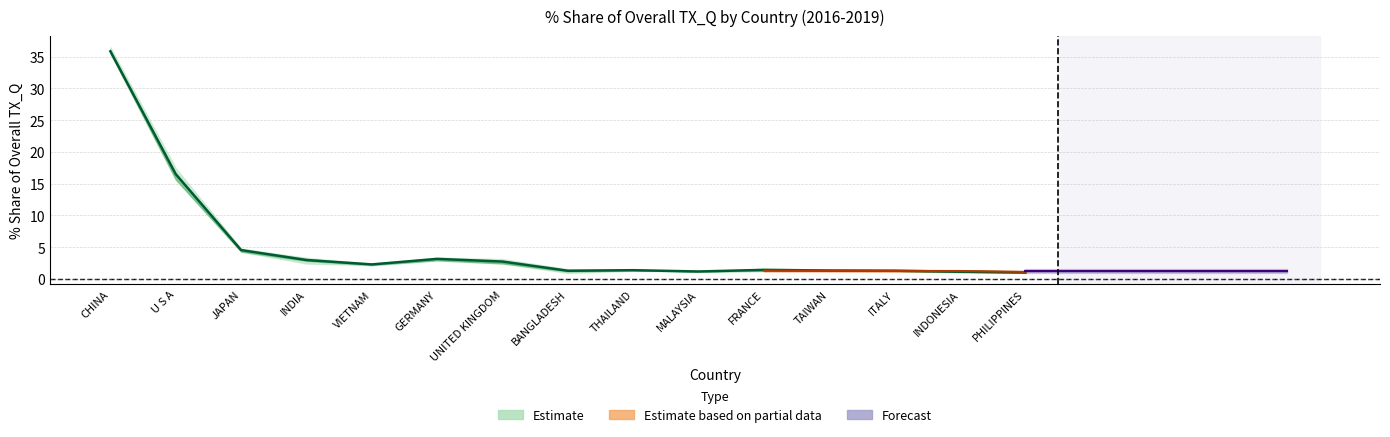

Reading left to right, extract all data points from this chart.

201612_% Share: 35.5	17.4	4.3	2.4	2.2	3.0	3.1	0.9	1.3	1.2	1.6	1.3	1.3	1.0	1.0
201712_% Share: 35.8	17.0	4.3	2.8	2.4	3.4	2.8	1.2	1.4	1.2	1.6	1.3	1.3	1.1	1.0
201806_% Share: 35.7	15.7	4.8	3.3	2.4	3.3	2.4	1.5	1.5	1.2	1.3	1.4	1.3	1.2	1.1
201812_% Share: 36.4	15.9	4.8	3.3	2.2	2.9	2.6	1.5	1.4	1.2	1.3	1.3	1.3	1.3	1.0
201906_% Share: 36.0	14.5	5.0	4.1	2.8	2.7	2.6	1.7	1.5	1.4	1.3	1.3	1.2	1.2	1.2